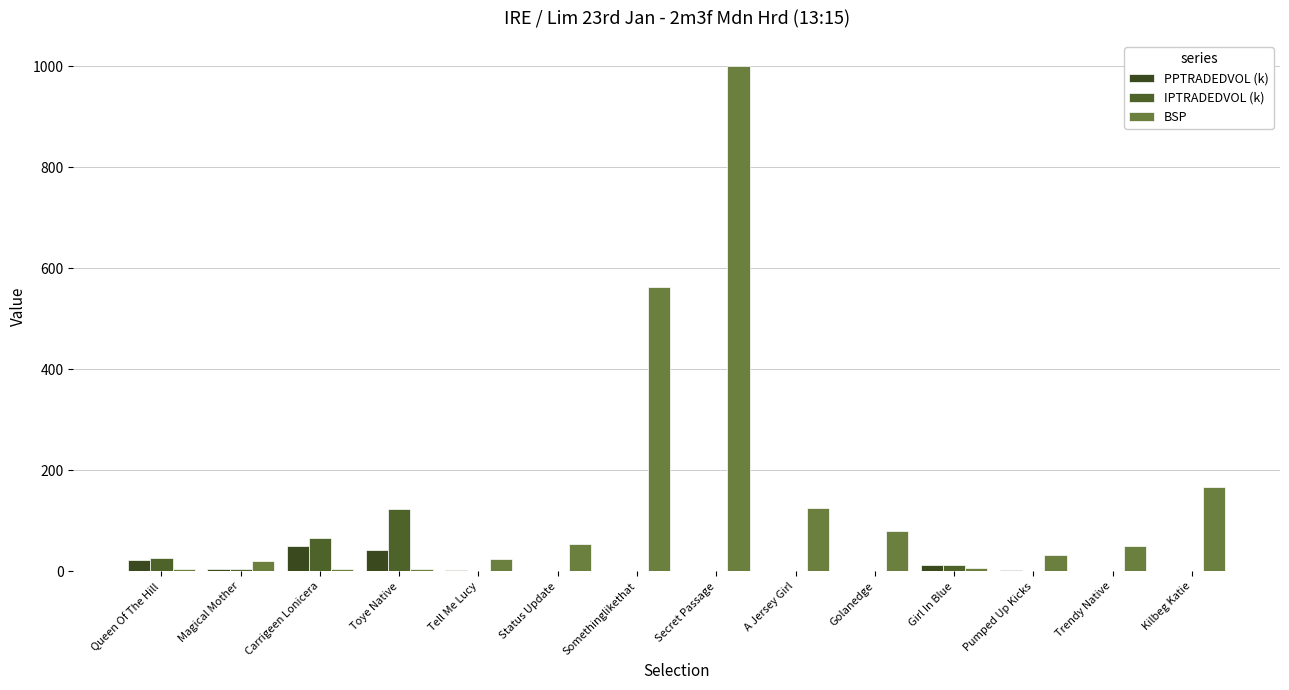

Which series has the largest range (max minus min)?

BSP